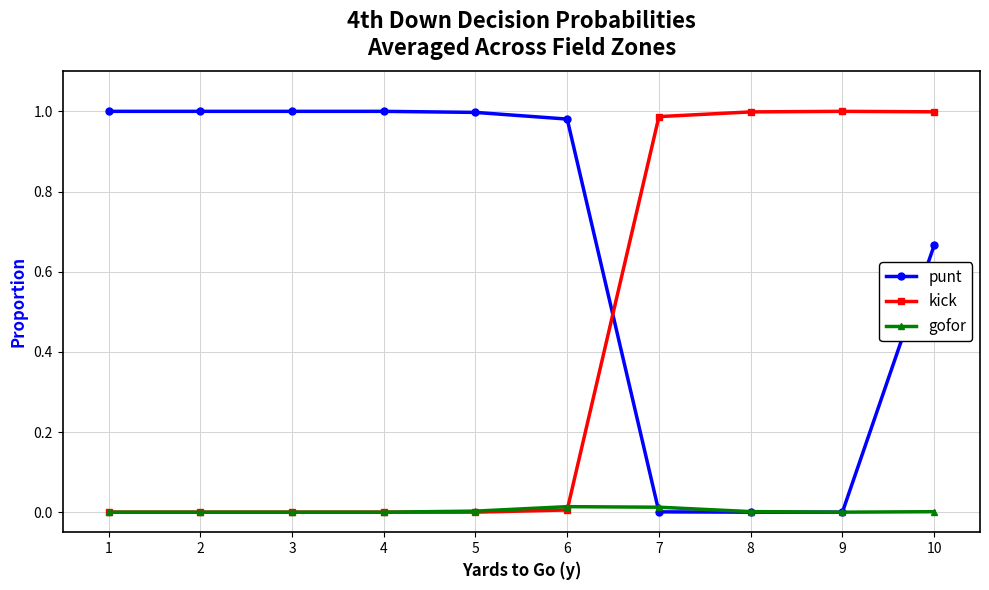

Does the chart display data point markers on the line(s)?

Yes